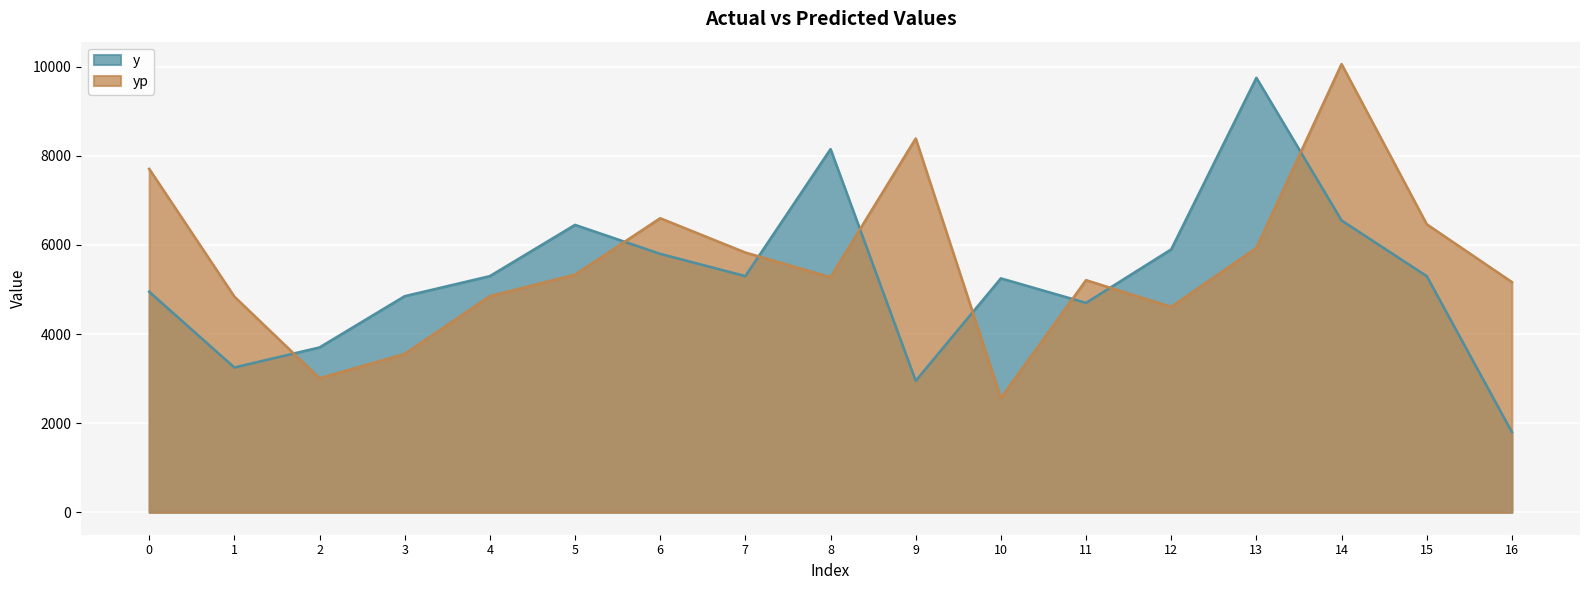

Between 0 and 15, which is larger?

15